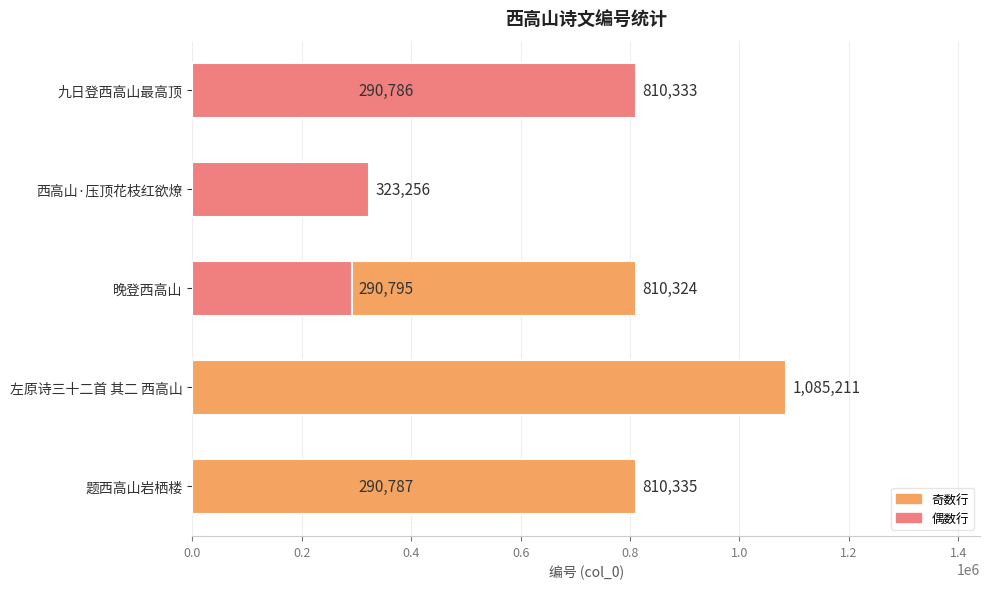

What is the approximate value at 西高山·压顶花枝红欲燎, to the nearest 10?

323260